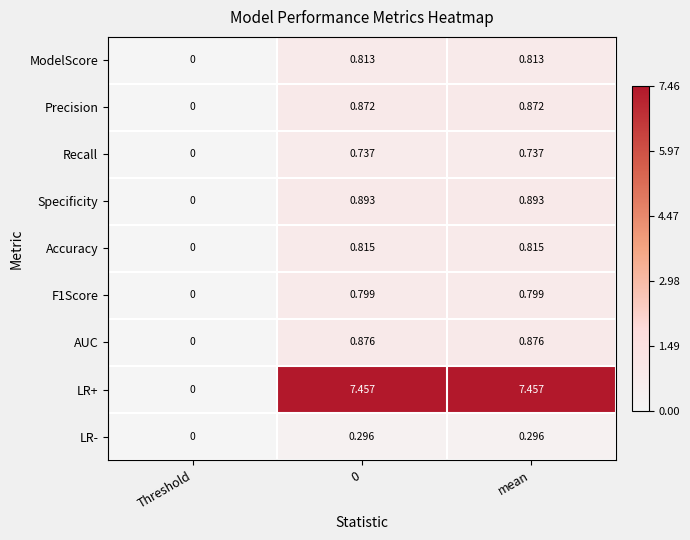

Which category has the lowest value across all series?

Threshold